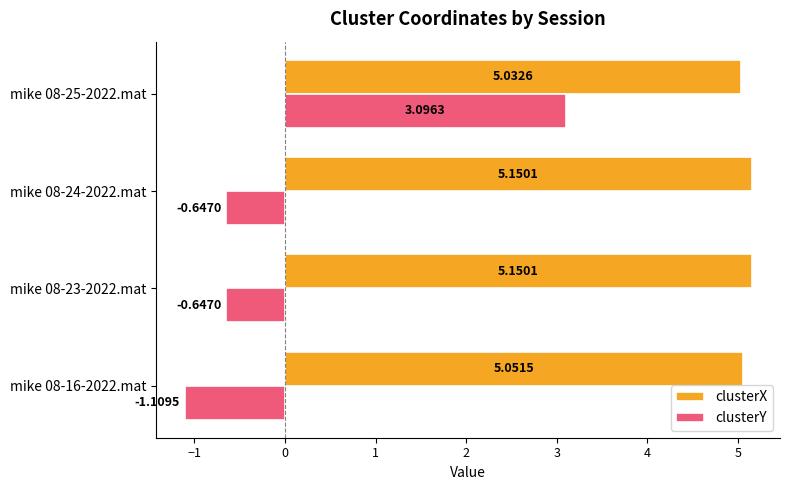

Rank the series by their maximum value, from highest to lowest.

clusterX, clusterY